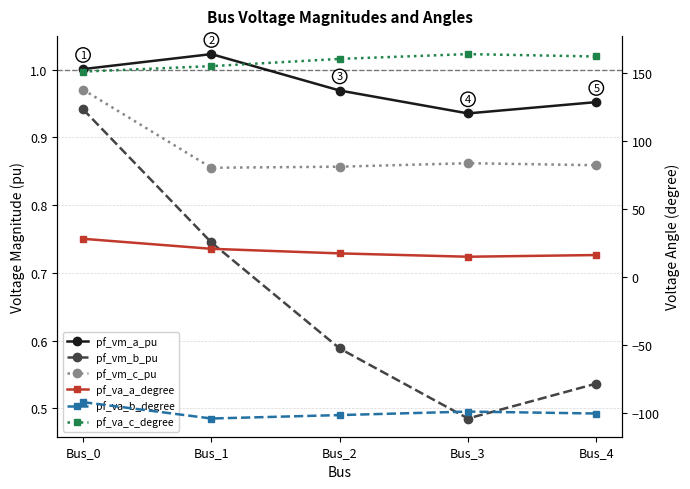

Count the number of data series in this chart.

6